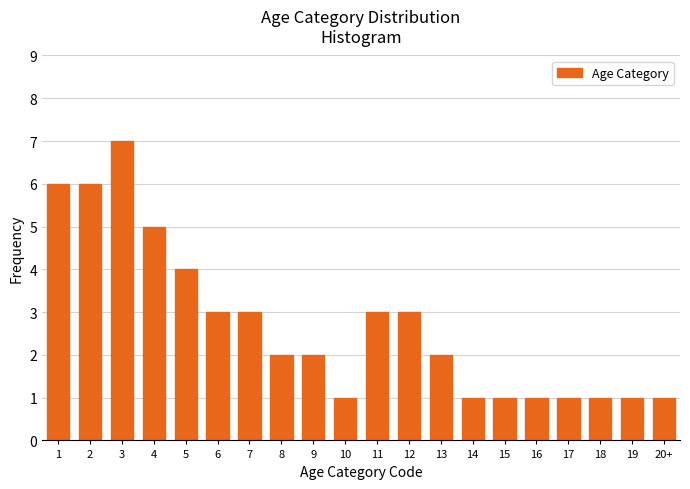

Reading left to right, transcribe all the data shown in this chart.

1=6	2=6	3=7	4=5	5=4	6=3	7=3	8=2	9=2	10=1	11=3	12=3	13=2	14=1	15=1	16=1	17=1	18=1	19=1	20+=1